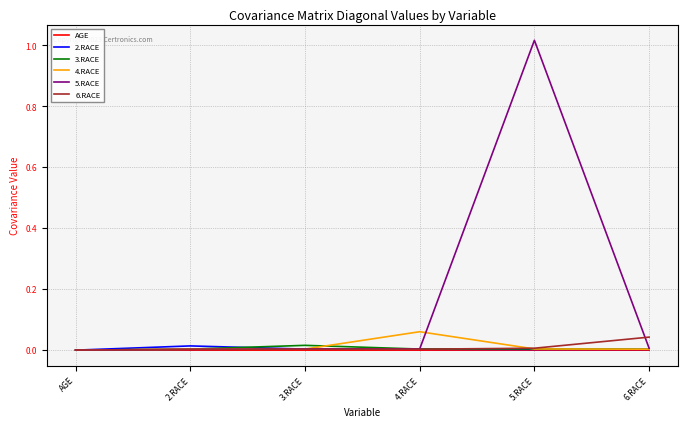

Which series has the widest spread of values?

5.RACE